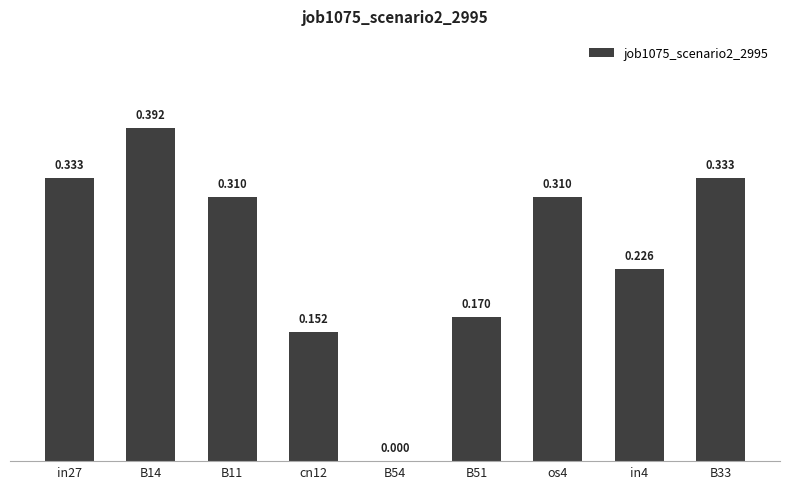

How many series are shown in this chart?

1